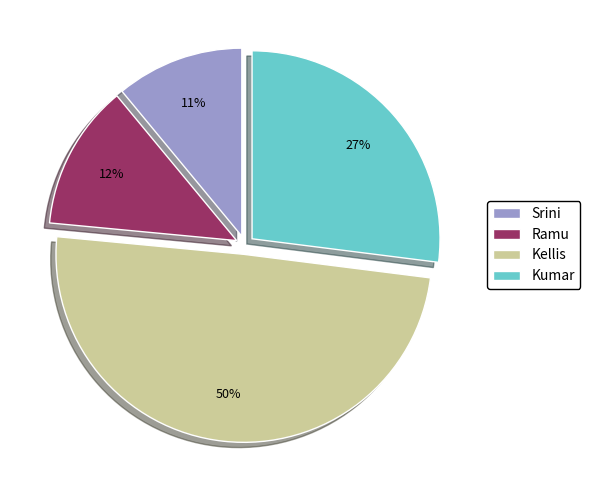

Combined, do Srini and Kellis account for over 50%?

Yes